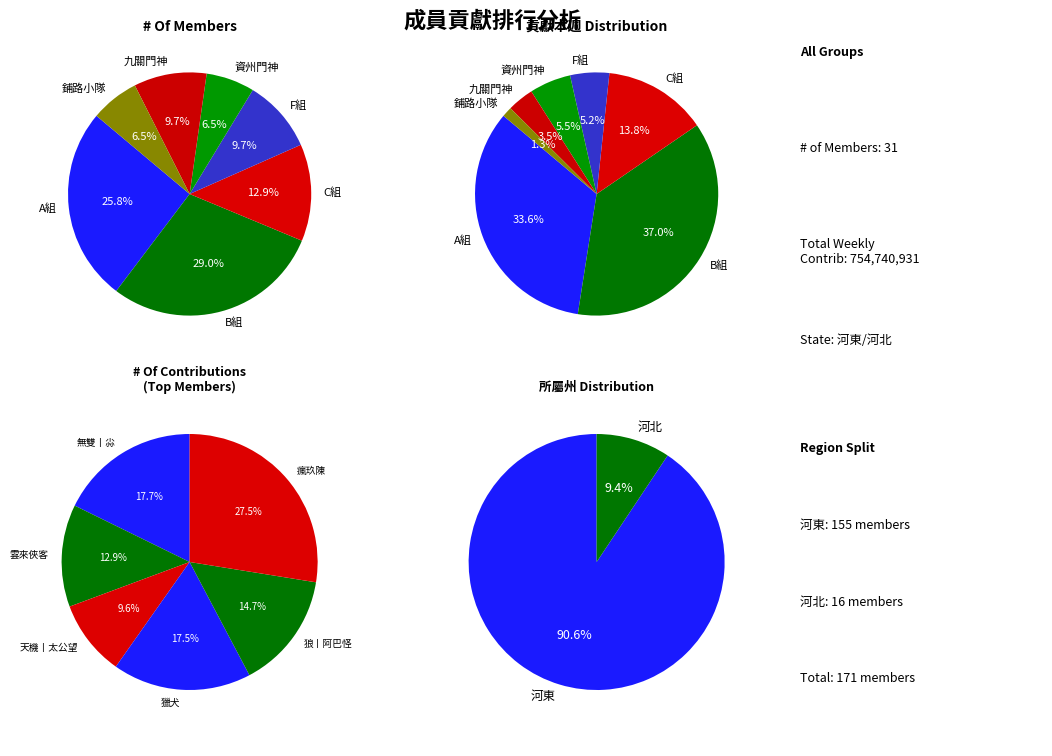

What is the smallest slice in the pie chart?

資州門神